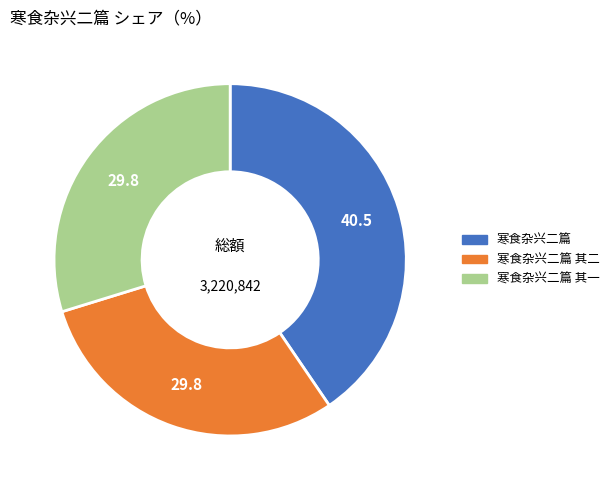

Does any single category account for the majority?

No